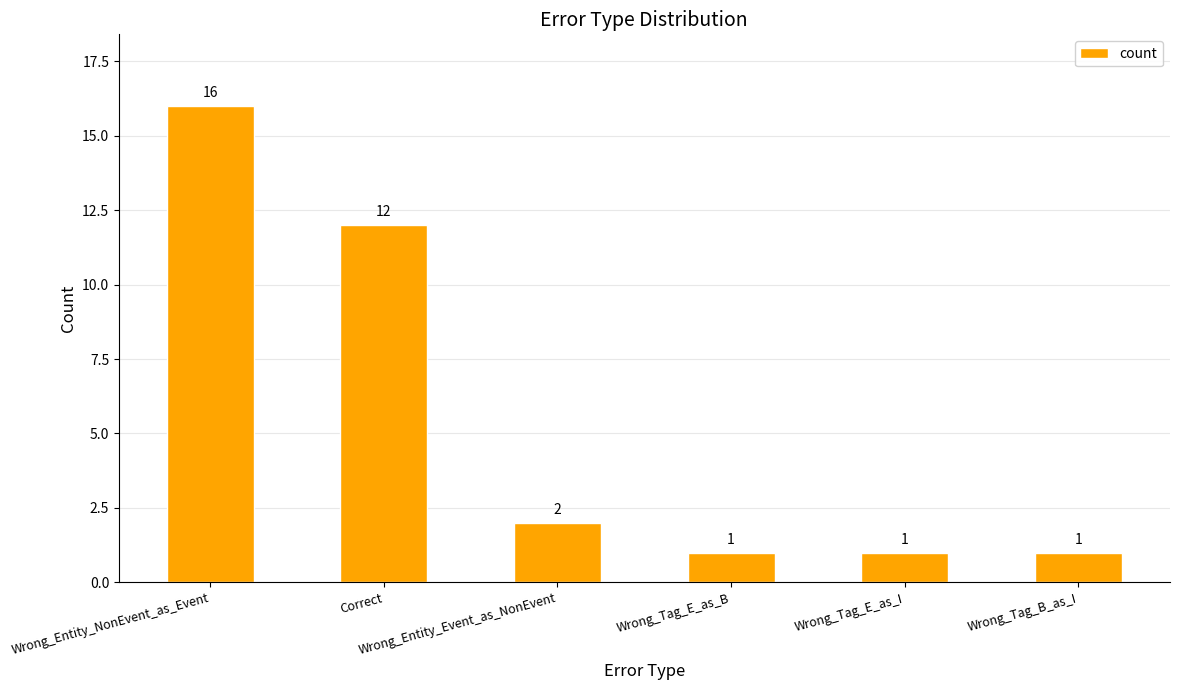

What is the value of the 3rd bar from the left?

2